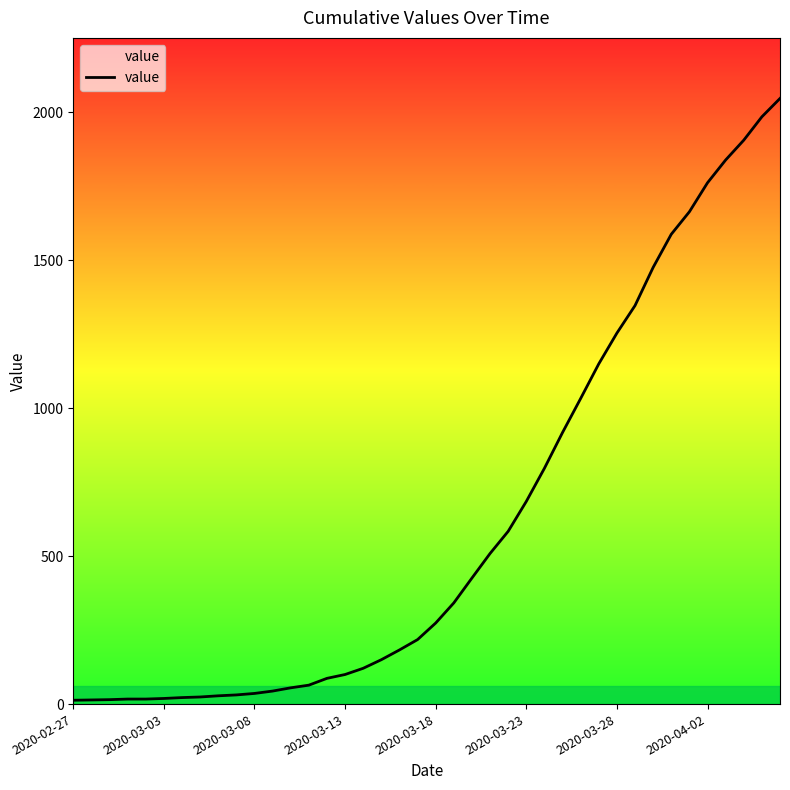

What is the greatest value displayed?

2047